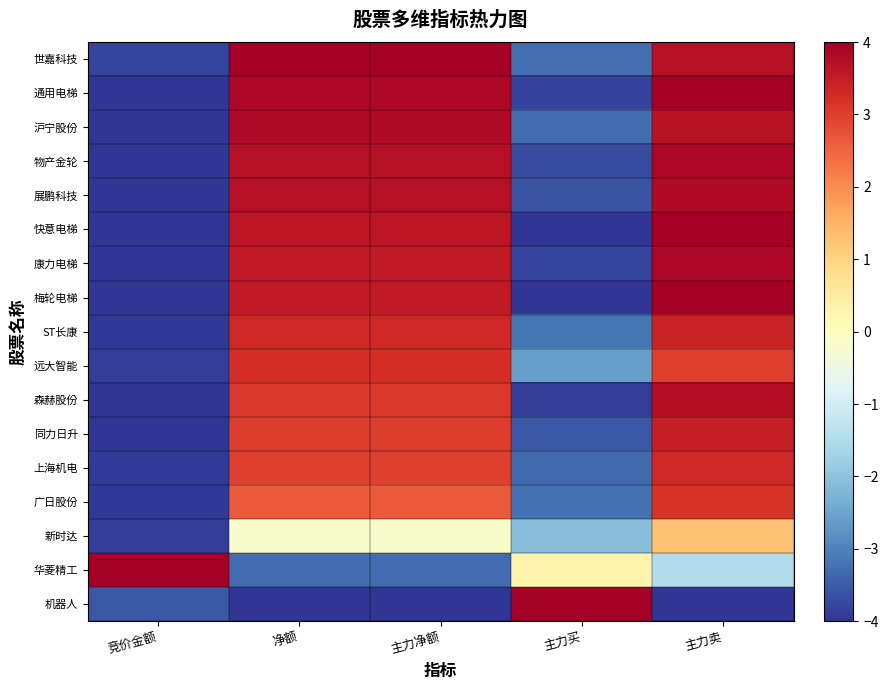

Reading left to right, extract all data points from this chart.

世嘉科技: 竞价金额=-3.8	净额=4.0	主力净额=4.0	主力买=-3.3	主力卖=3.7
通用电梯: 竞价金额=-4.0	净额=3.9	主力净额=3.9	主力买=-3.8	主力卖=4.0
沪宁股份: 竞价金额=-4.0	净额=3.8	主力净额=3.8	主力买=-3.3	主力卖=3.7
物产金轮: 竞价金额=-4.0	净额=3.7	主力净额=3.7	主力买=-3.7	主力卖=3.9
展鹏科技: 竞价金额=-4.0	净额=3.7	主力净额=3.7	主力买=-3.6	主力卖=3.8
快意电梯: 竞价金额=-4.0	净额=3.6	主力净额=3.6	主力买=-4.0	主力卖=4.0
康力电梯: 竞价金额=-4.0	净额=3.6	主力净额=3.6	主力买=-3.8	主力卖=3.9
梅轮电梯: 竞价金额=-4.0	净额=3.6	主力净额=3.6	主力买=-4.0	主力卖=4.0
ST长康: 竞价金额=-3.9	净额=3.3	主力净额=3.3	主力买=-3.2	主力卖=3.4
远大智能: 竞价金额=-3.9	净额=3.2	主力净额=3.2	主力买=-2.6	主力卖=3.0
森赫股份: 竞价金额=-4.0	净额=3.1	主力净额=3.1	主力买=-3.9	主力卖=3.7
同力日升: 竞价金额=-4.0	净额=3.0	主力净额=3.0	主力买=-3.6	主力卖=3.5
上海机电: 竞价金额=-3.9	净额=3.0	主力净额=3.0	主力买=-3.3	主力卖=3.3
广日股份: 竞价金额=-4.0	净额=2.7	主力净额=2.7	主力买=-3.2	主力卖=3.1
新时达: 竞价金额=-3.9	净额=-0.2	主力净额=-0.2	主力买=-2.1	主力卖=1.3
华菱精工: 竞价金额=4.0	净额=-3.3	主力净额=-3.3	主力买=0.3	主力卖=-1.5
机器人: 竞价金额=-3.6	净额=-4.0	主力净额=-4.0	主力买=4.0	主力卖=-4.0